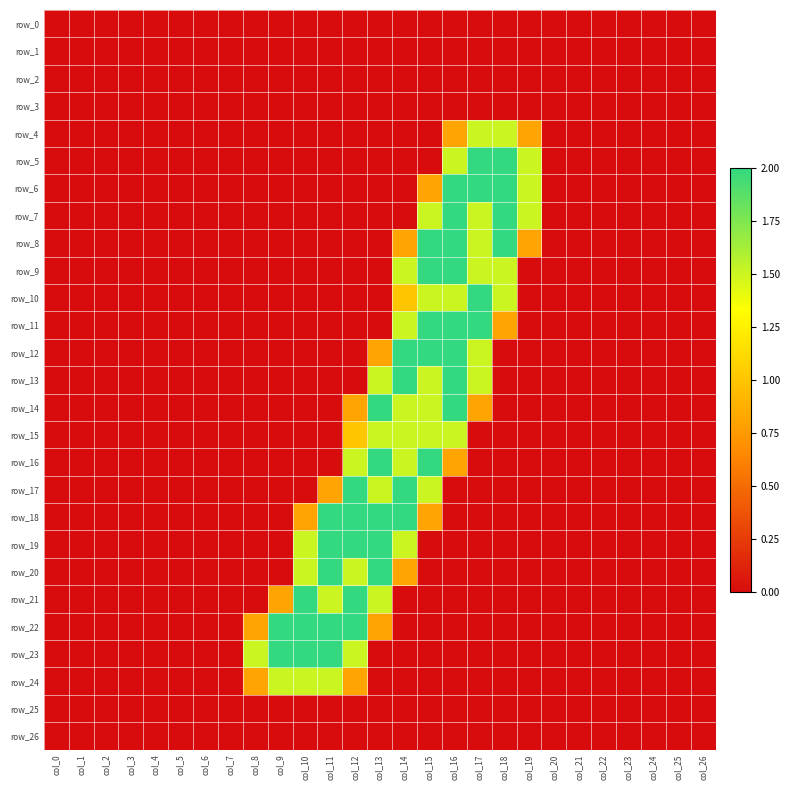

Which series has the largest range (max minus min)?

row_5